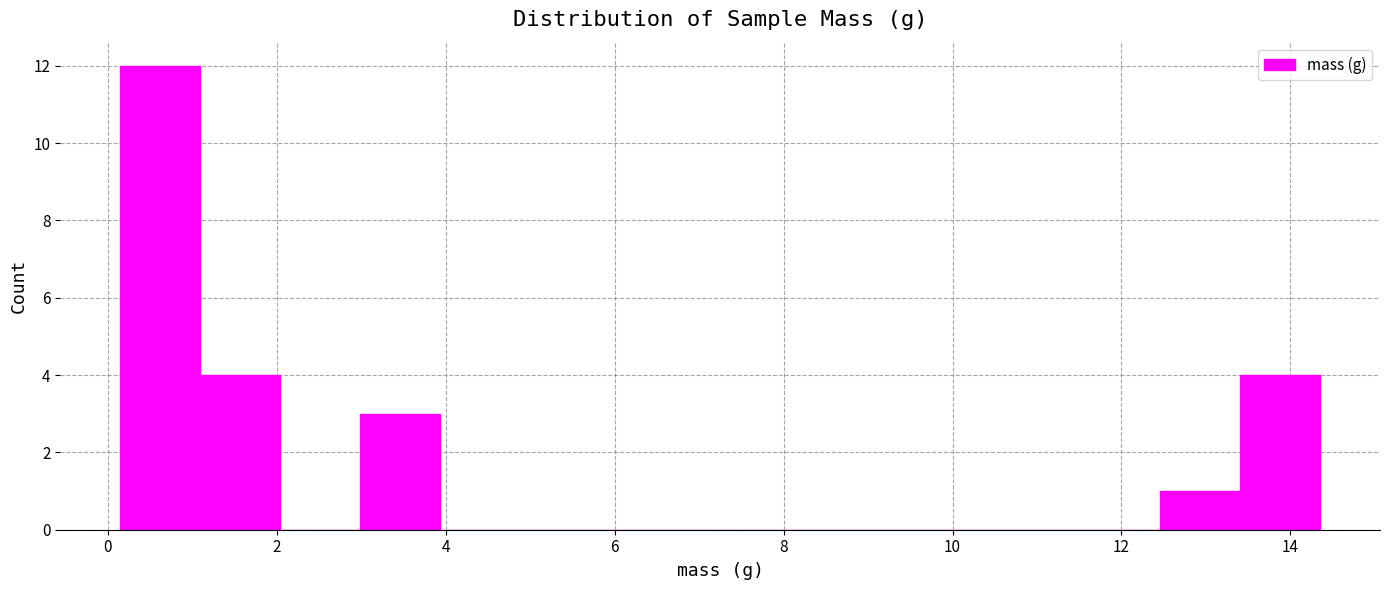

Reading left to right, list every bar in this chart as the range it spans on the x-axis followed by its height. Neither the bar edges nor the heights are printed on the chart, so give them approximately, as read against the axes.

0.2 to 1.0: 12
1.0 to 2.0: 4
2.0 to 3.0: 0
3.0 to 4.0: 3
4.0 to 4.8: 0
4.8 to 5.8: 0
5.8 to 6.8: 0
6.8 to 7.8: 0
7.8 to 8.6: 0
8.6 to 9.6: 0
9.6 to 10.6: 0
10.6 to 11.6: 0
11.6 to 12.4: 0
12.4 to 13.4: 1
13.4 to 14.4: 4